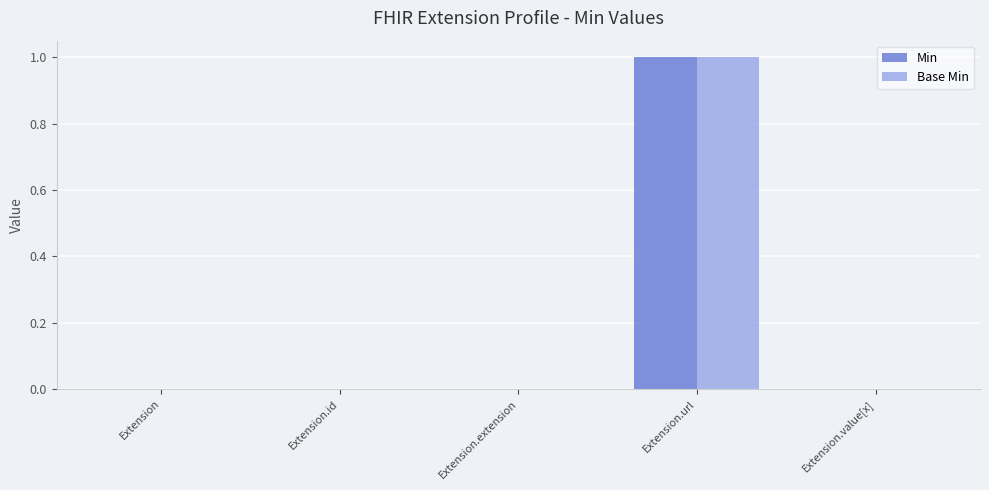

Count the number of data series in this chart.

2